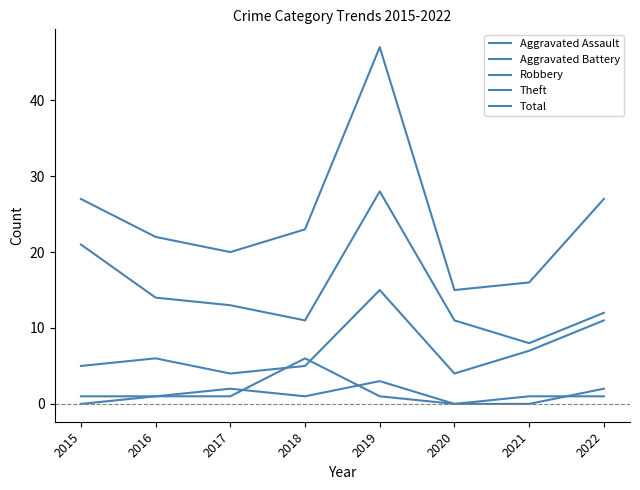

Reading left to right, extract all data points from this chart.

Aggravated Assault: 2015=0	2016=1	2017=2	2018=1	2019=3	2020=0	2021=0	2022=2
Aggravated Battery: 2015=1	2016=1	2017=1	2018=6	2019=1	2020=0	2021=1	2022=1
Robbery: 2015=5	2016=6	2017=4	2018=5	2019=15	2020=4	2021=7	2022=11
Theft: 2015=21	2016=14	2017=13	2018=11	2019=28	2020=11	2021=8	2022=12
Total: 2015=27	2016=22	2017=20	2018=23	2019=47	2020=15	2021=16	2022=27